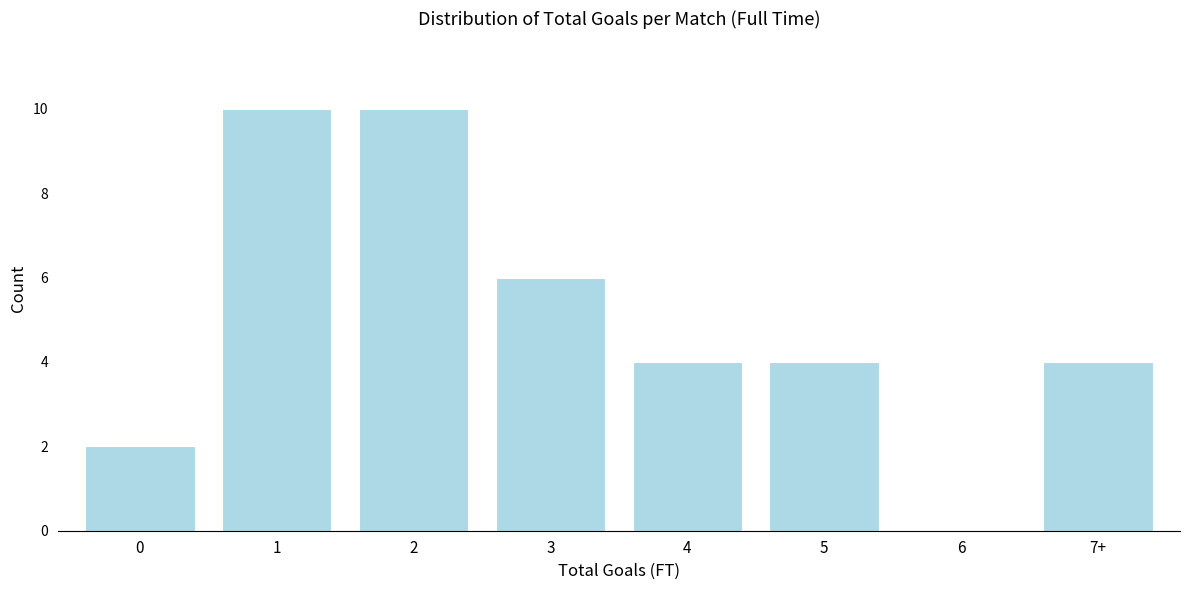

Reading right to left, list all the values displayed in this chart.

7+=4	6=0	5=4	4=4	3=6	2=10	1=10	0=2